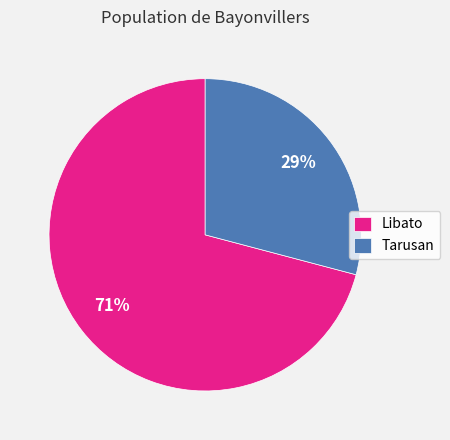

What is the majority slice?

Libato